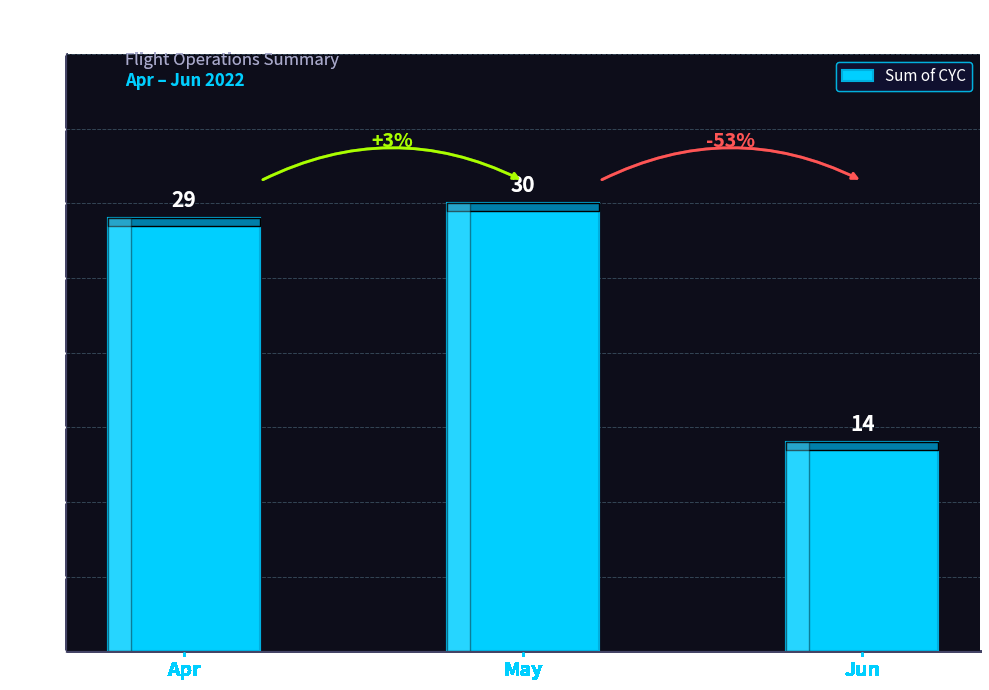

What is the average value?

24